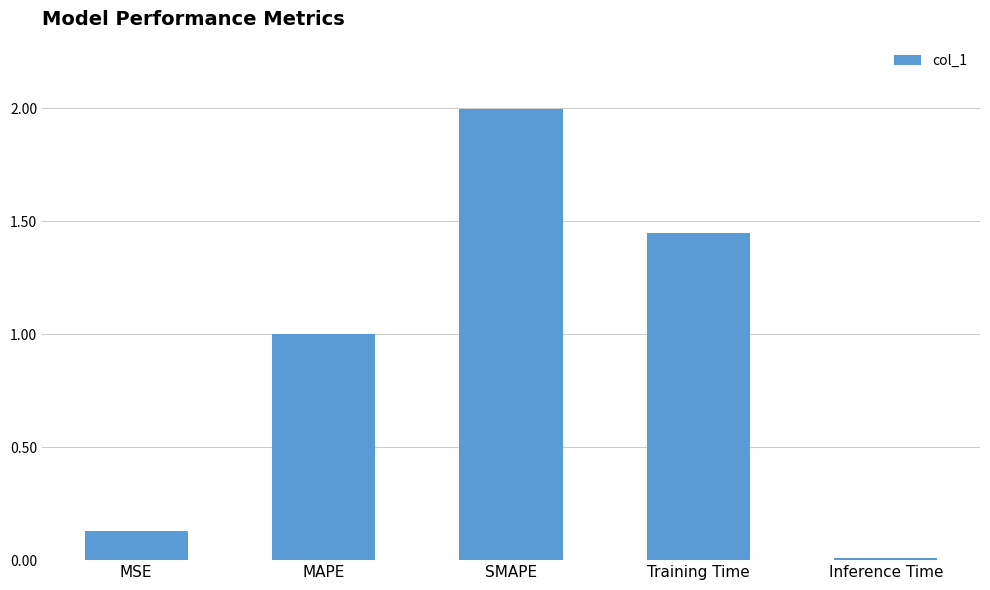

What is the label of the 3rd bar from the left?

SMAPE